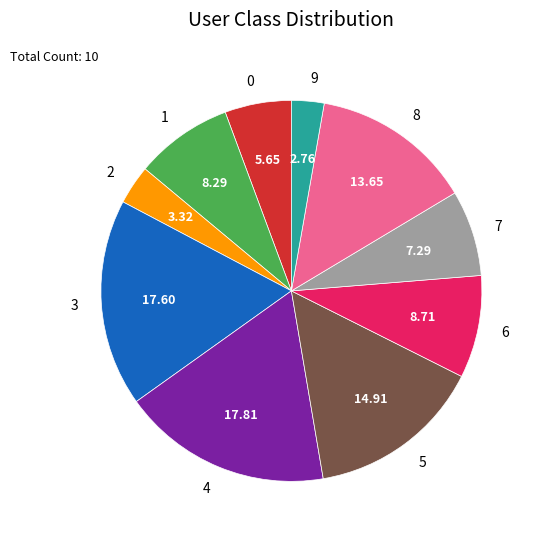

Between 4 and 8, which is larger?

4